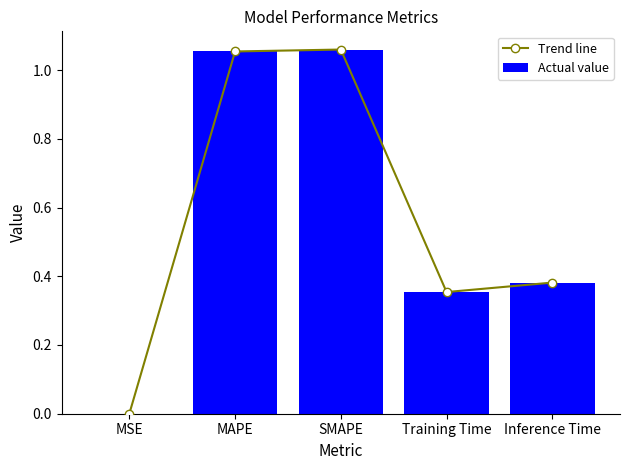

What is the label of the 1st bar from the left?

MSE